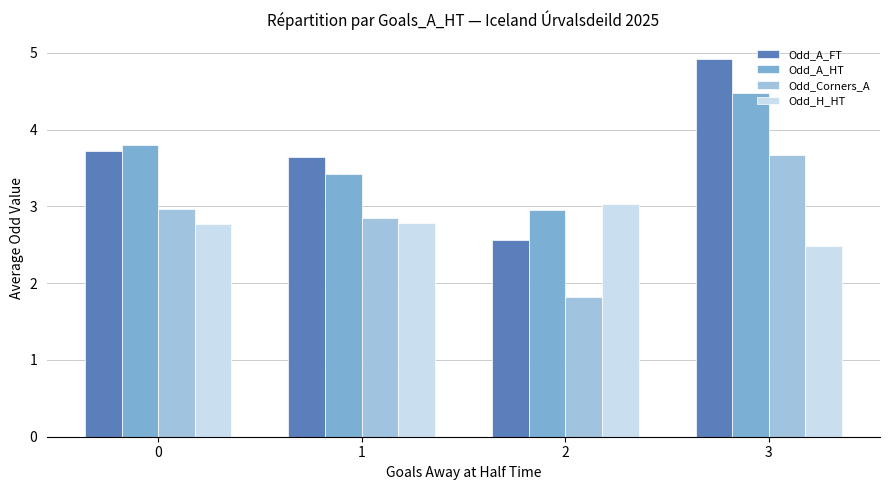

Reading left to right, what are all the values shown in this chart?

Odd_A_FT: 3.7	3.6	2.6	4.9
Odd_A_HT: 3.8	3.4	3.0	4.5
Odd_Corners_A: 3.0	2.8	1.8	3.7
Odd_H_HT: 2.8	2.8	3.0	2.5